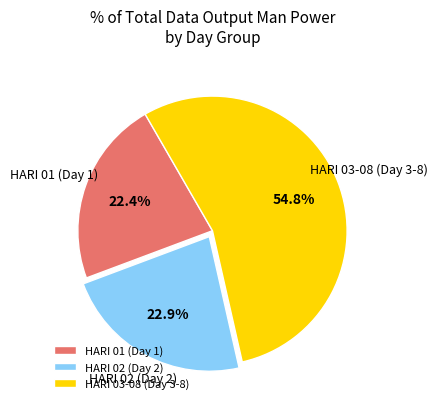

What is the largest slice in the pie chart?

HARI 03-08 (Day 3-8)